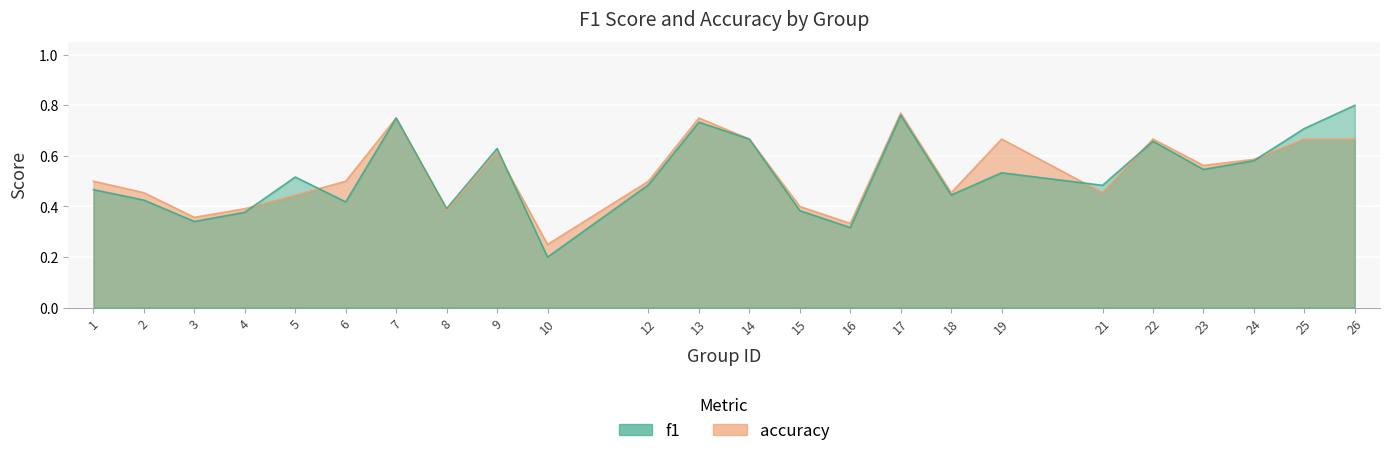

What is the sum of all accuracy values?

12.8